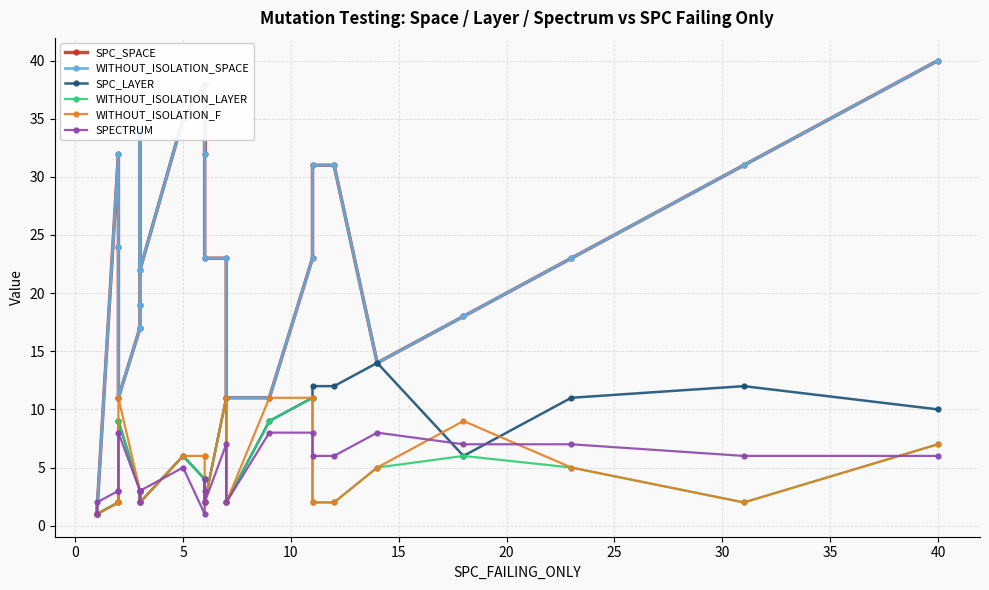

Which series has the largest range (max minus min)?

SPC_SPACE